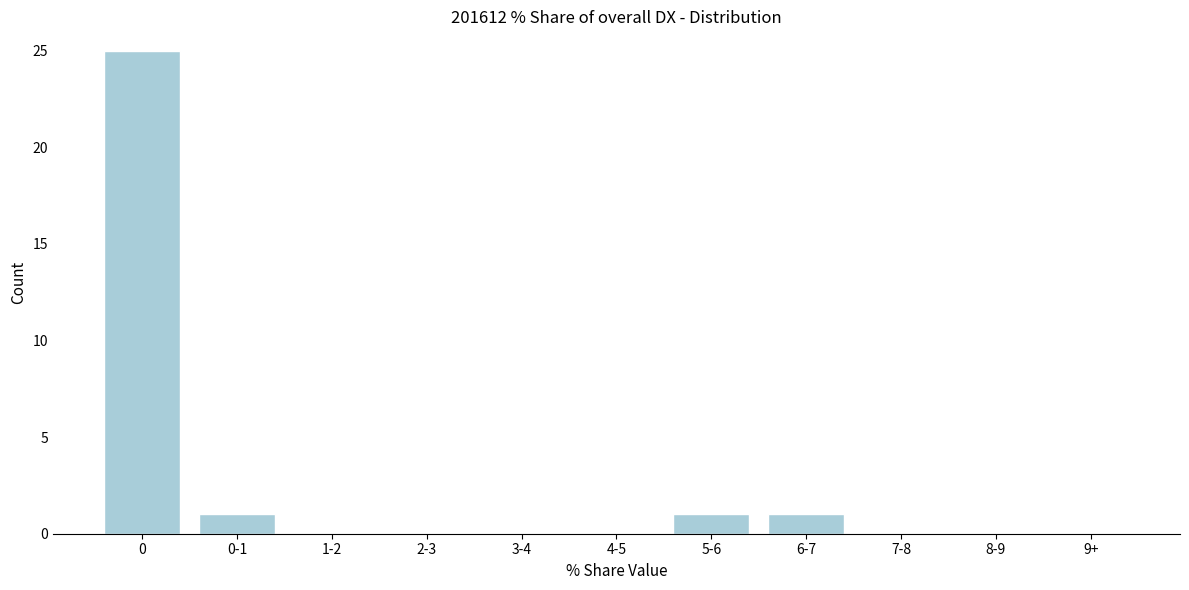

Reading left to right, extract all data points from this chart.

0=25	0-1=1	1-2=0	2-3=0	3-4=0	4-5=0	5-6=1	6-7=1	7-8=0	8-9=0	9+=0